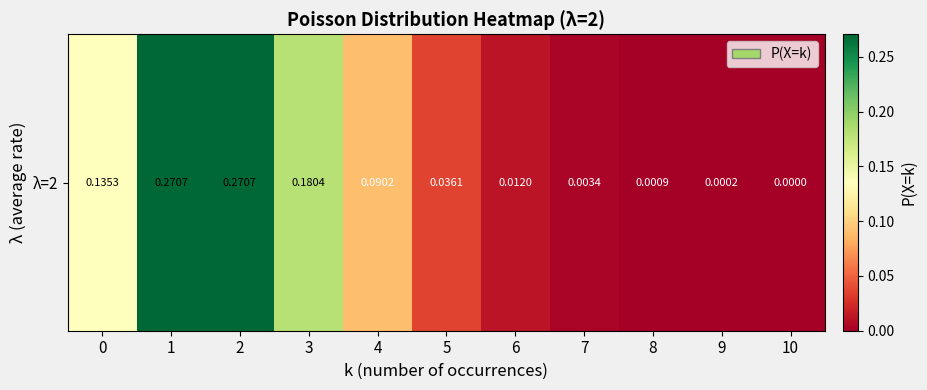

True or false: the data shows 0.0 at 7.

False